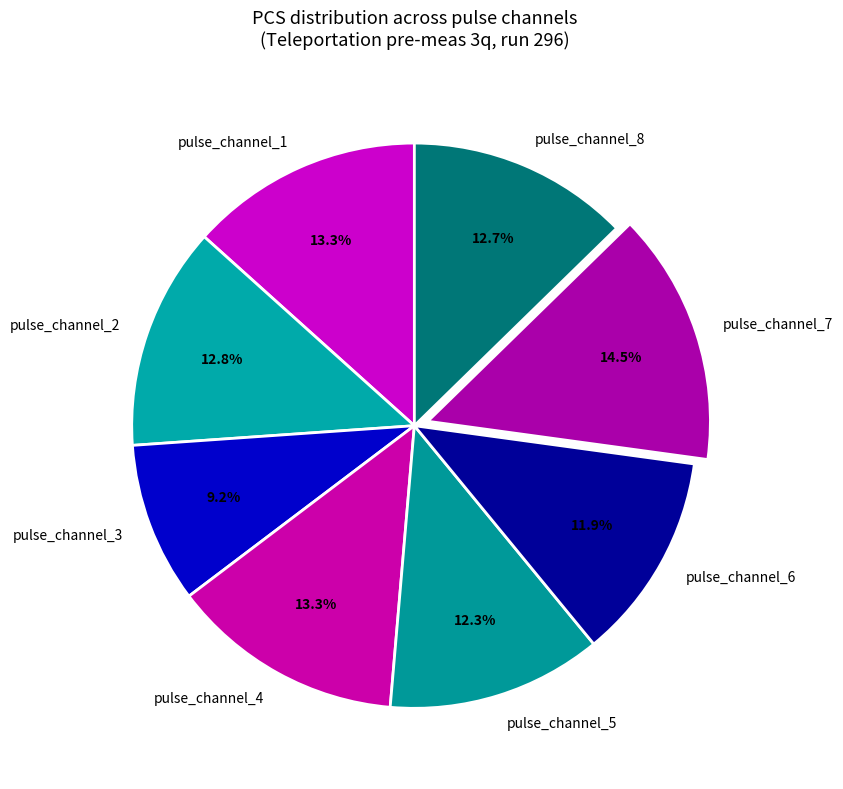

To the nearest percent, what portion does pulse_channel_1 represent?

13%